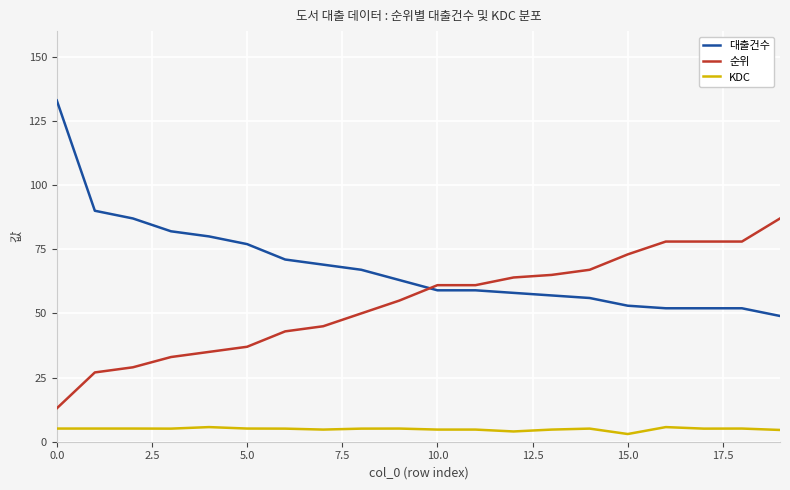

Rank the series by their average value, from highest to lowest.

대출건수, 순위, KDC